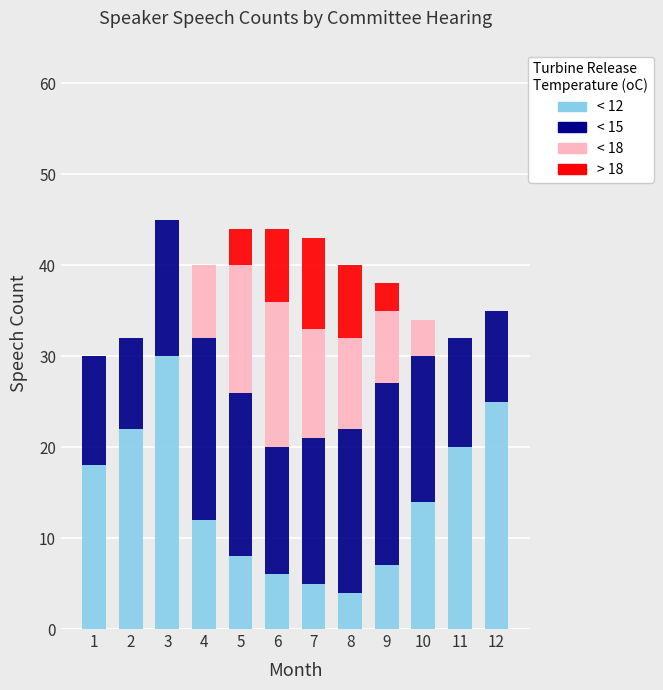

What is the total value across all series at 1?

30